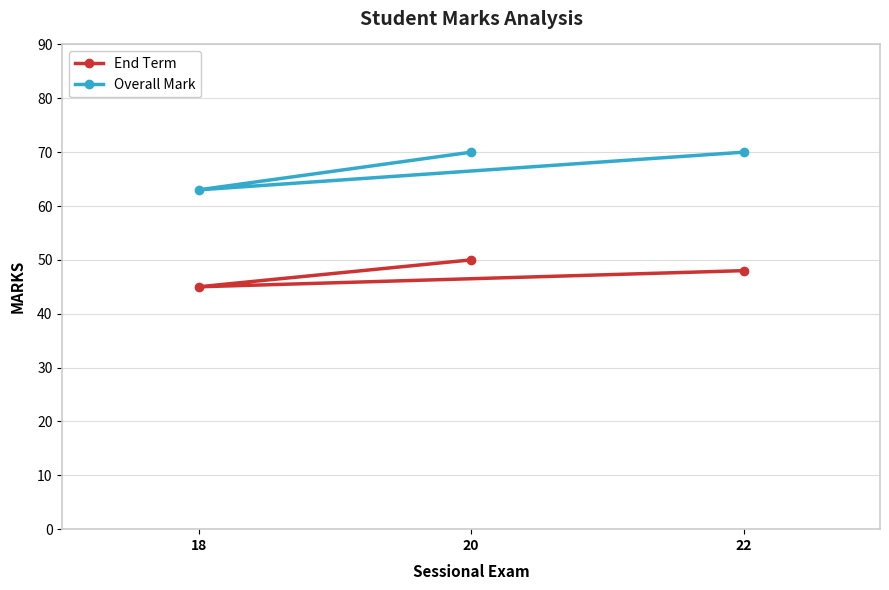

True or false: Overall Mark has a value of 70 at 20.

True